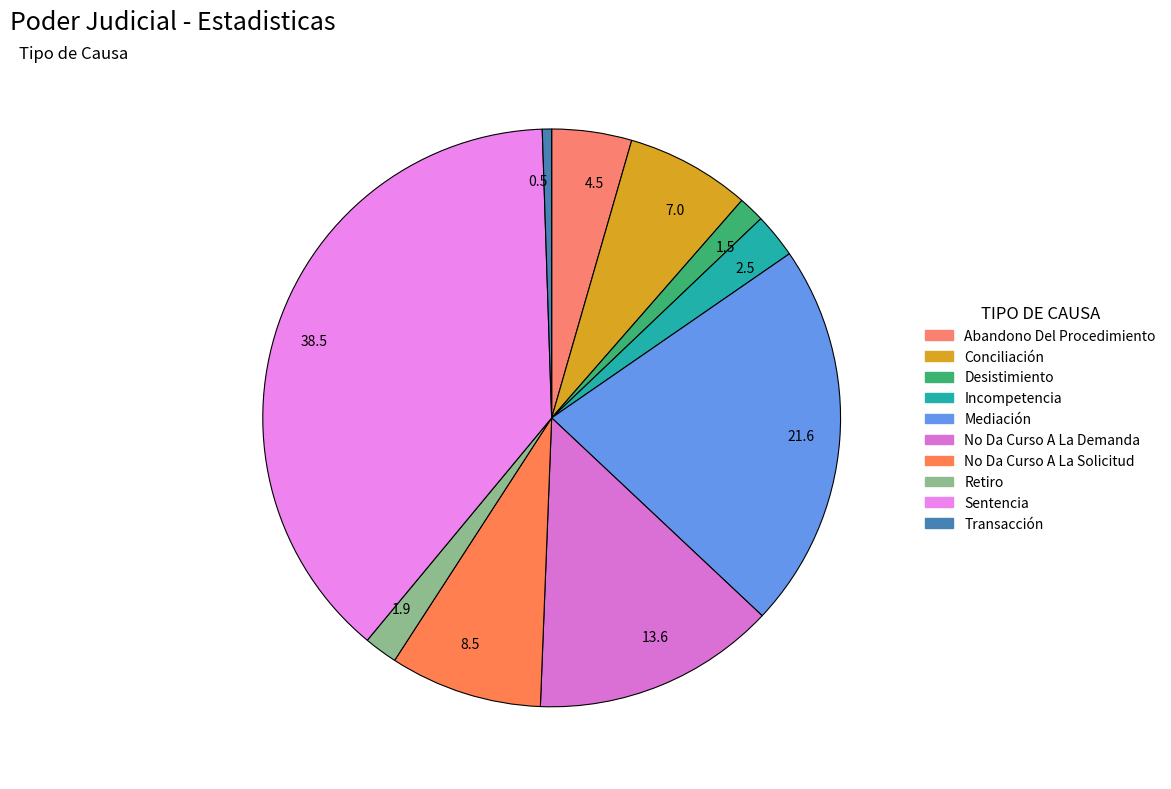

Is there a majority slice in this chart?

No